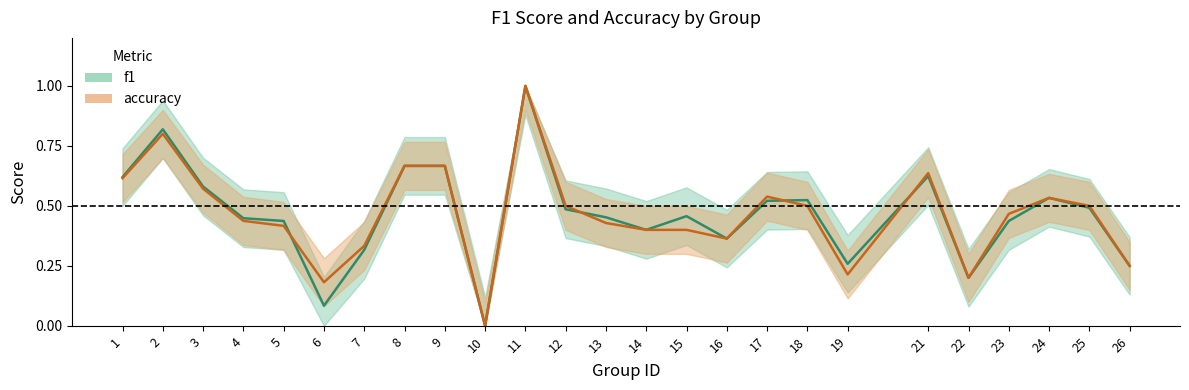

Reading right to left, extract all data points from this chart.

f1: 26=0.2	25=0.5	24=0.5	23=0.4	22=0.2	21=0.6	19=0.3	18=0.5	17=0.5	16=0.4	15=0.5	14=0.4	13=0.5	12=0.5	11=1.0	10=0.0	9=0.7	8=0.7	7=0.3	6=0.1	5=0.4	4=0.4	3=0.6	2=0.8	1=0.6
accuracy: 26=0.2	25=0.5	24=0.5	23=0.5	22=0.2	21=0.6	19=0.2	18=0.5	17=0.5	16=0.4	15=0.4	14=0.4	13=0.4	12=0.5	11=1.0	10=0.0	9=0.7	8=0.7	7=0.3	6=0.2	5=0.4	4=0.4	3=0.6	2=0.8	1=0.6